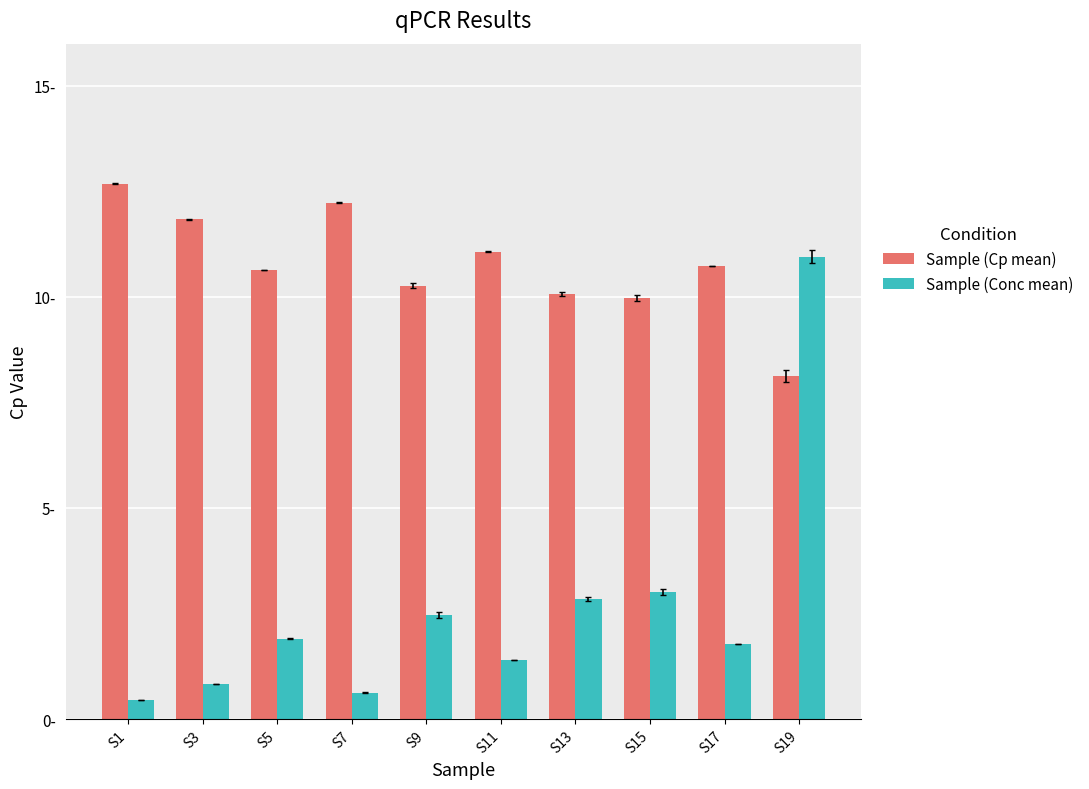

Are the bars grouped side by side (vs. stacked)?

Yes